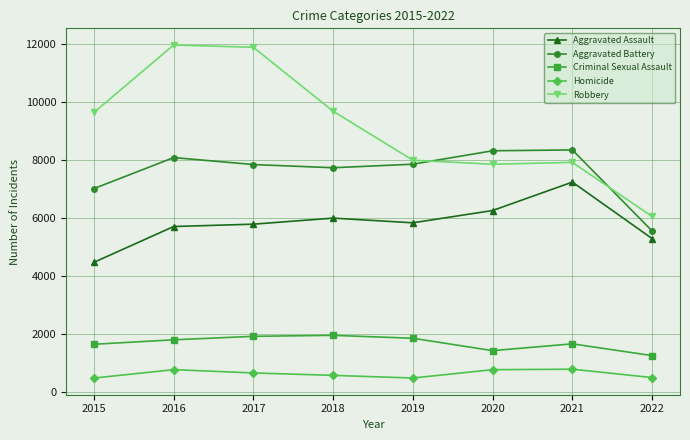

Which series has the widest spread of values?

Robbery